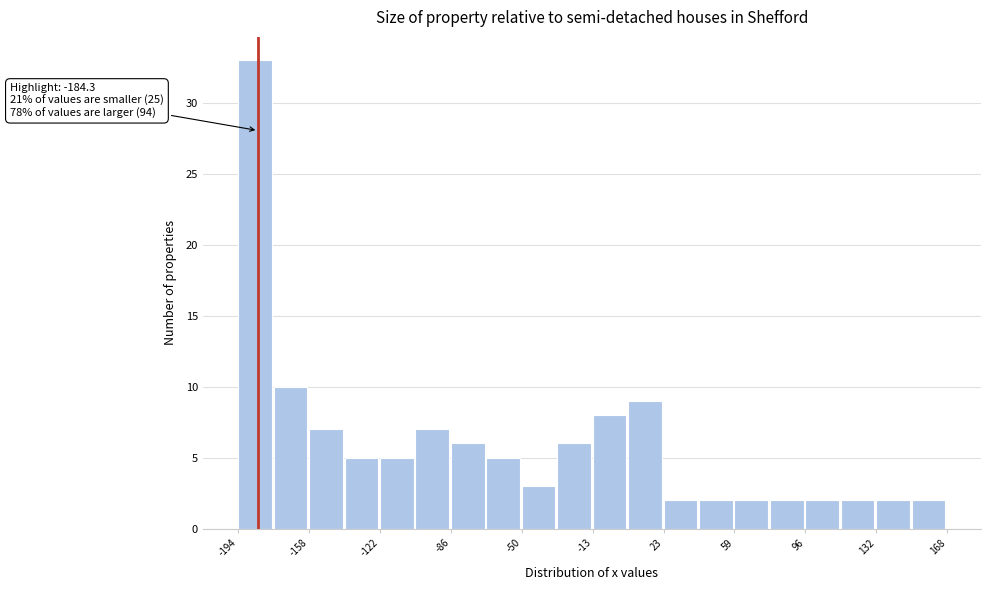

Read against the x-axis, roughly where is the centre of the tallest bar?

-185